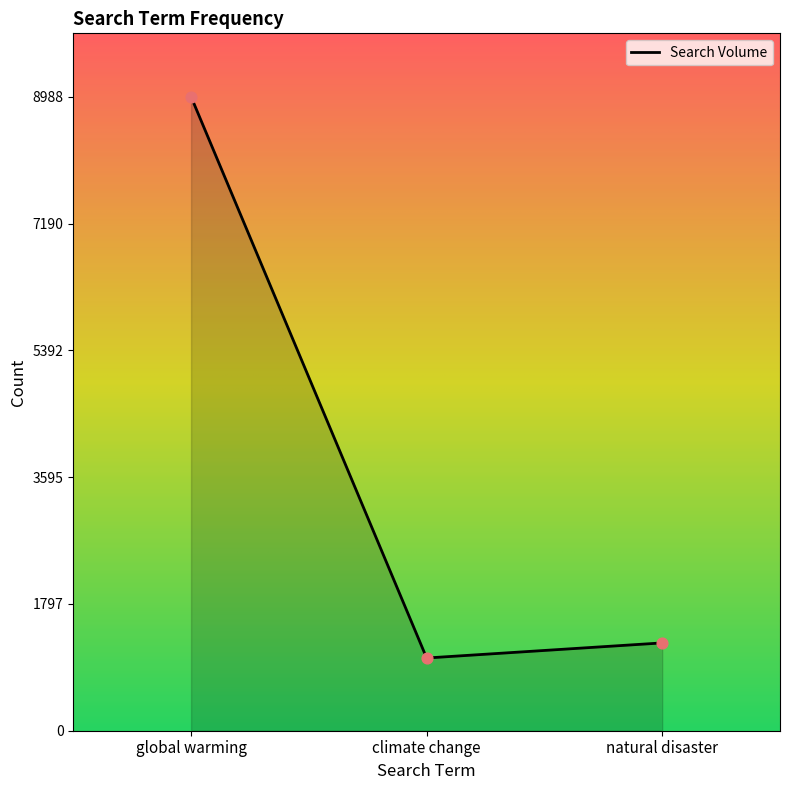

True or false: the data shows 683 at natural disaster.

False